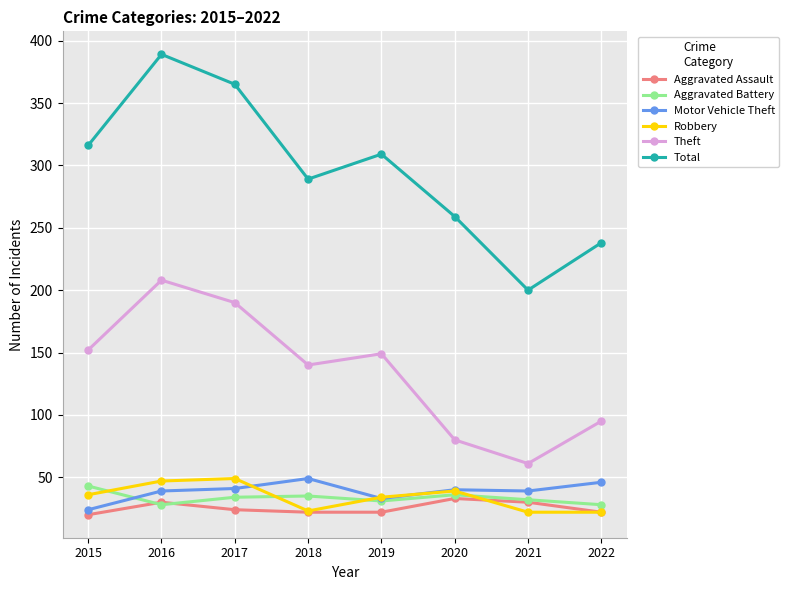

At which category does Total reach its first local valley?

2018